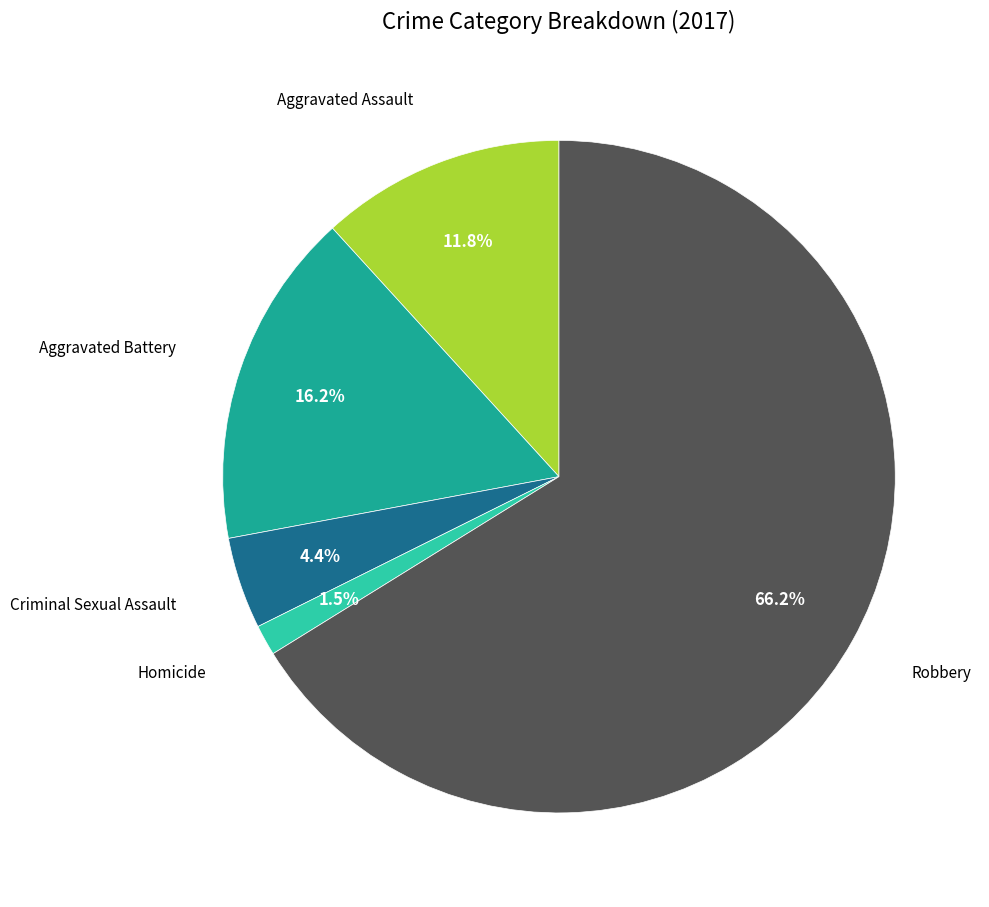

How much of the chart is everything except Aggravated Assault?

88.2%